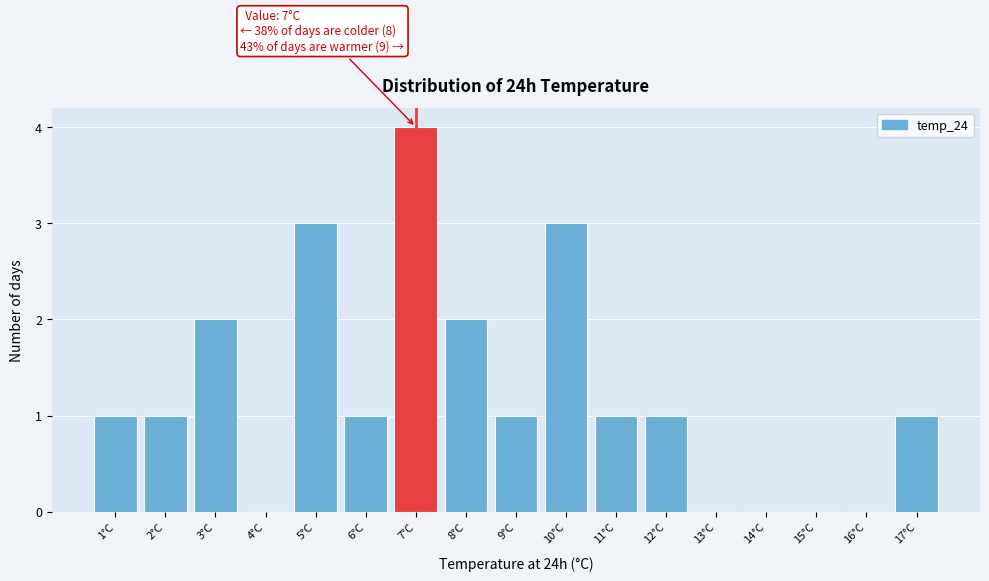

Which range on the x-axis has the tallest bar?

6.5 to 7.5